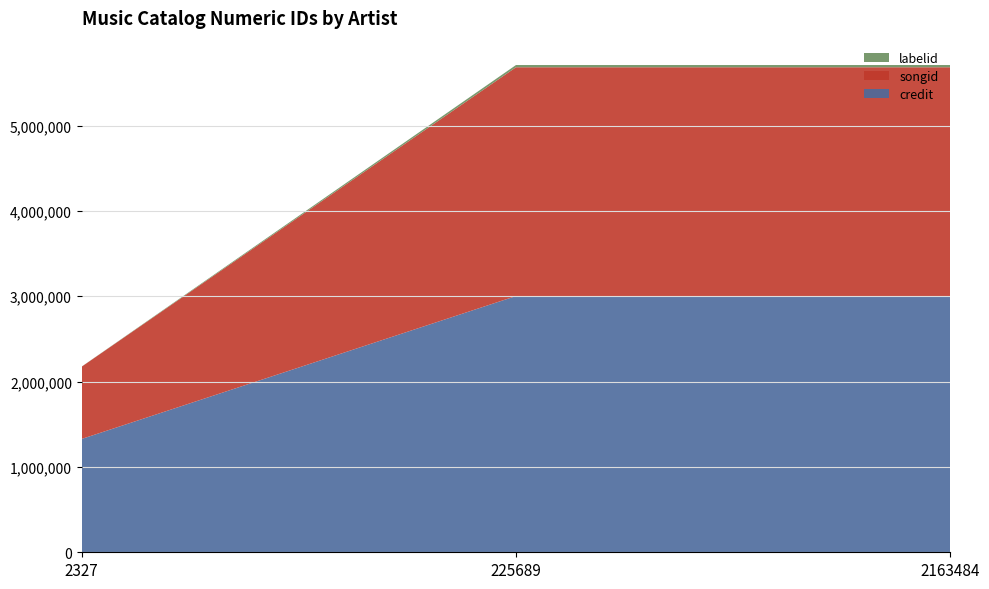

Reading left to right, transcribe all the data shown in this chart.

credit: 1328124	3002226	3002226
songid: 847216	2680845	2680845
labelid: 1056	26098	26098